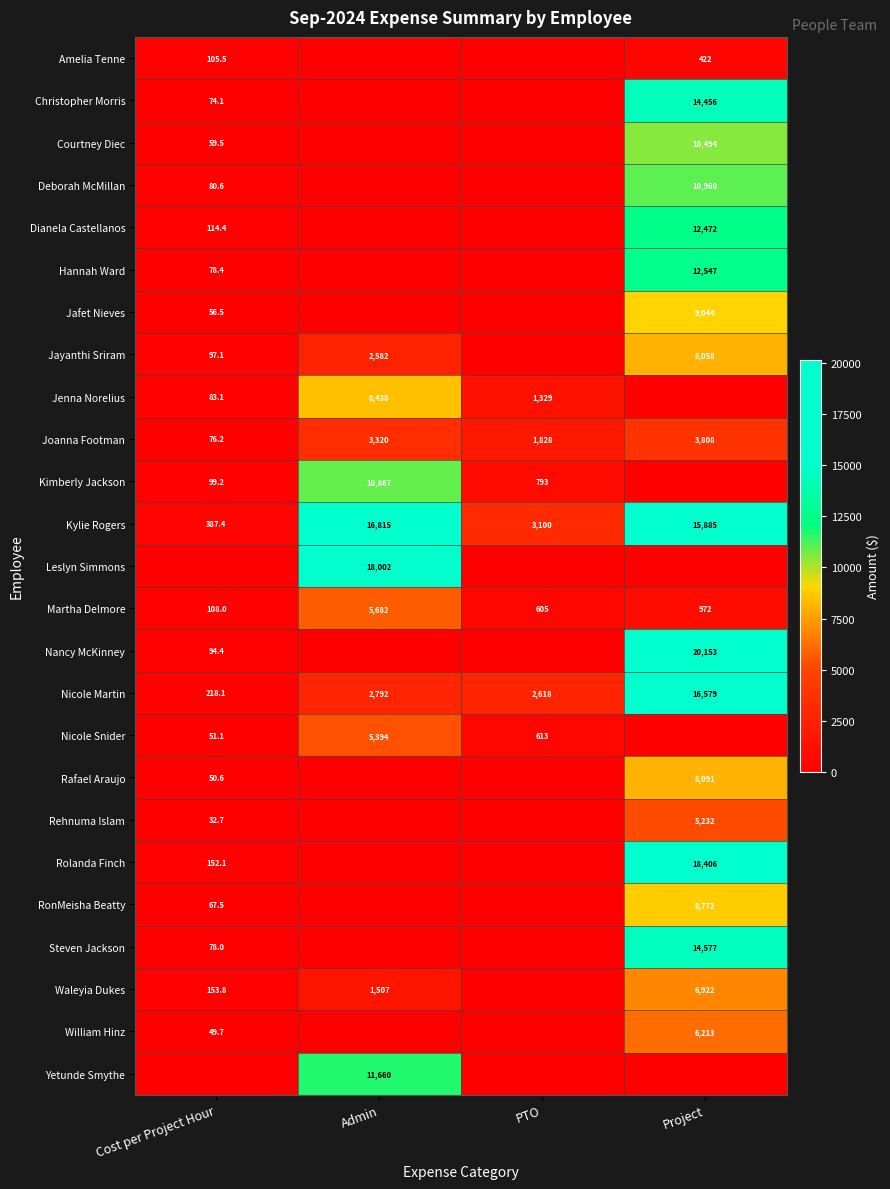

The Kimberly Jackson series shows 337.2 at PTO. True or false?

False